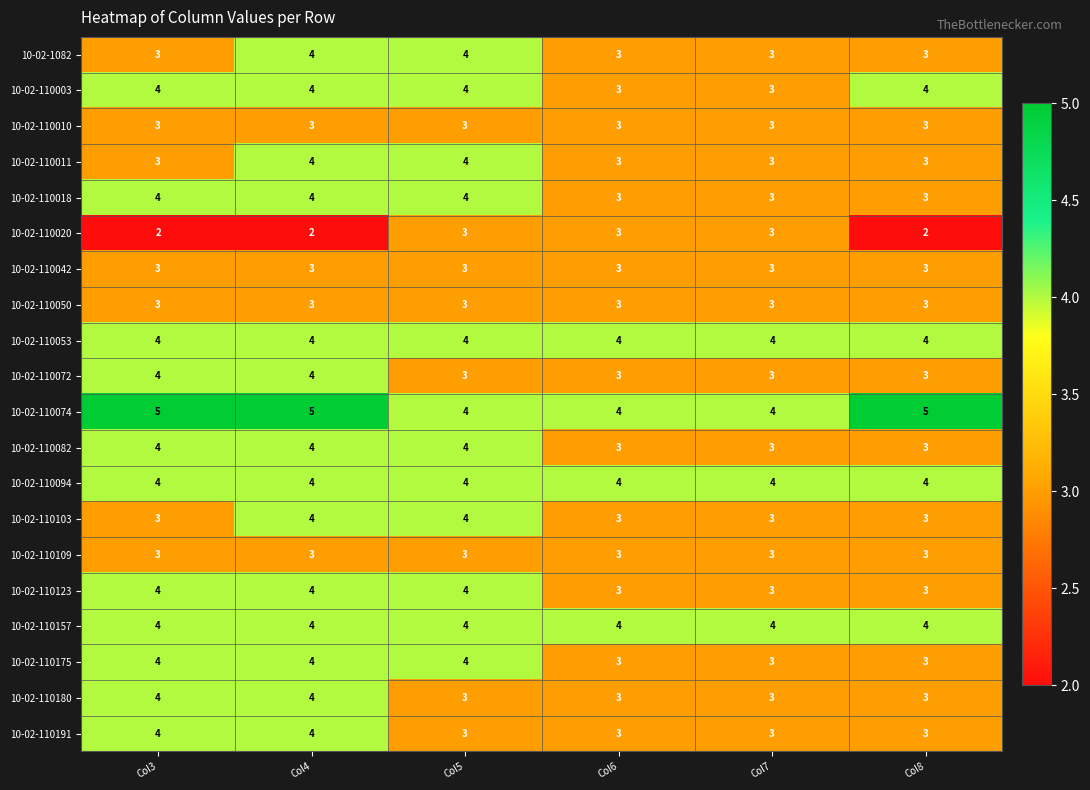

What is the minimum value for 10-02-110053?

4